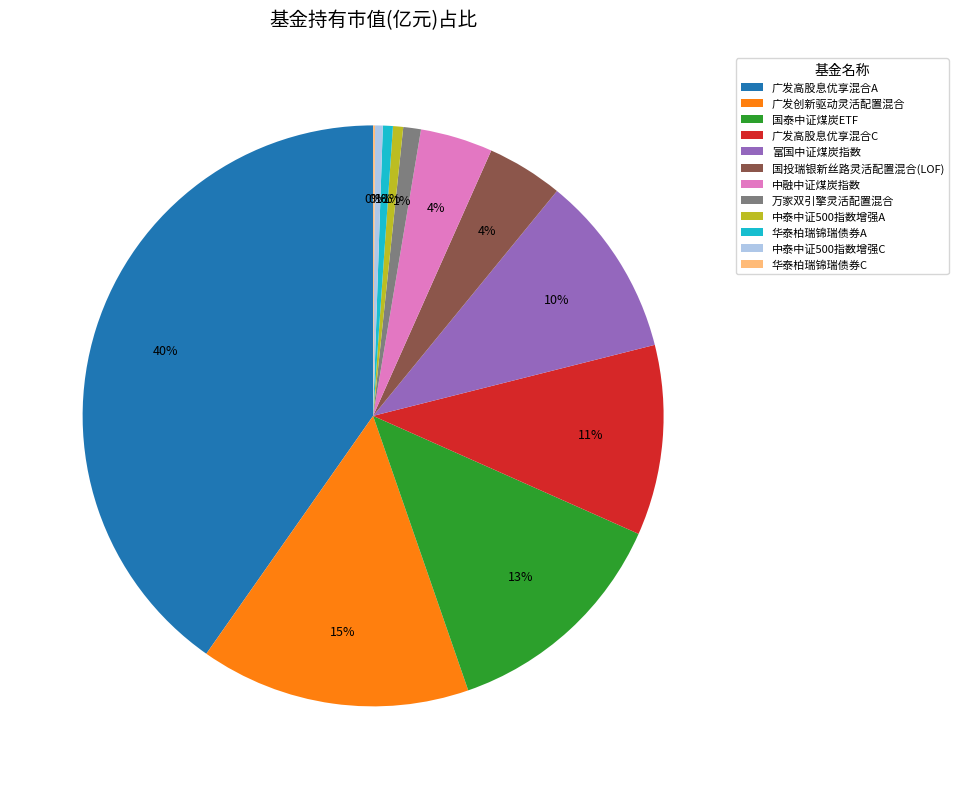

To the nearest percent, what is the difference between the largest and smallest slice percentages?

40%